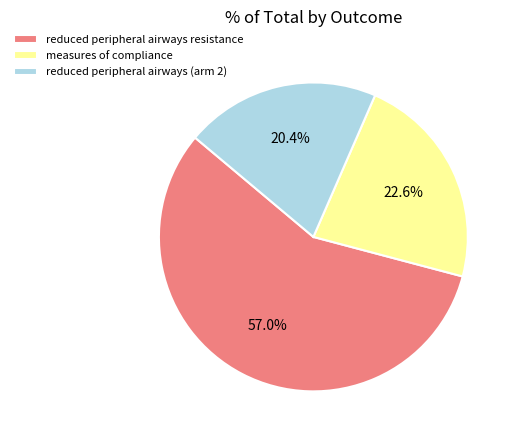

What percentage is the reduced peripheral airways (arm 2) slice, to the nearest percent?

20%